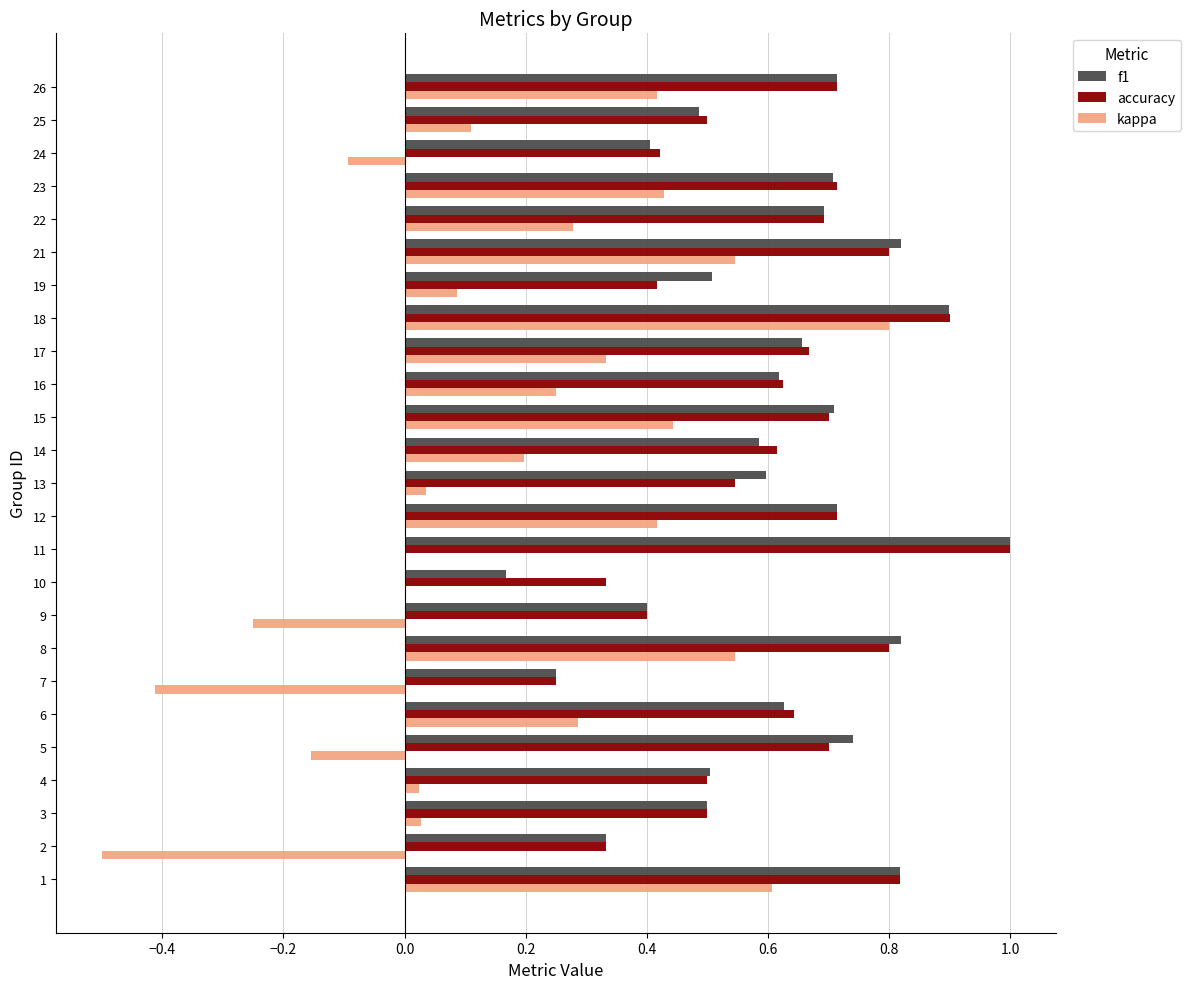

What is the total value across all series at 16?

1.5